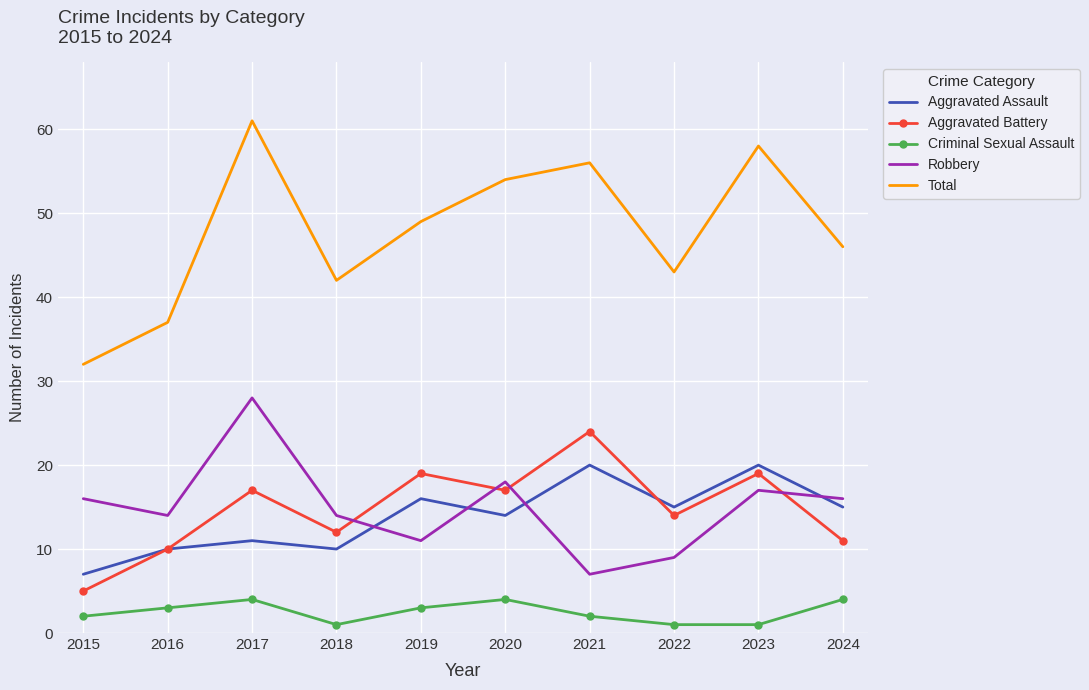

What is the lowest value of the Criminal Sexual Assault series?

1